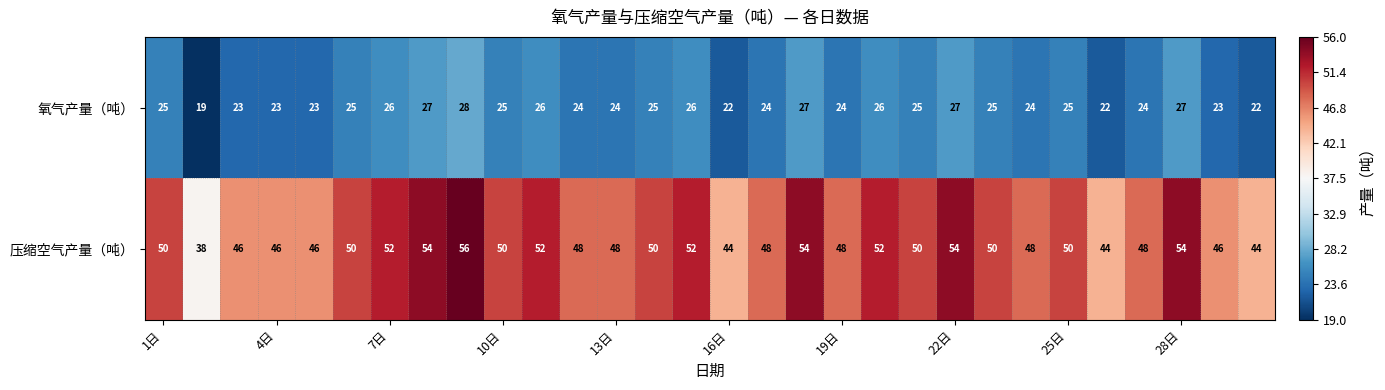

Which series has the largest range (max minus min)?

压缩空气产量（吨）